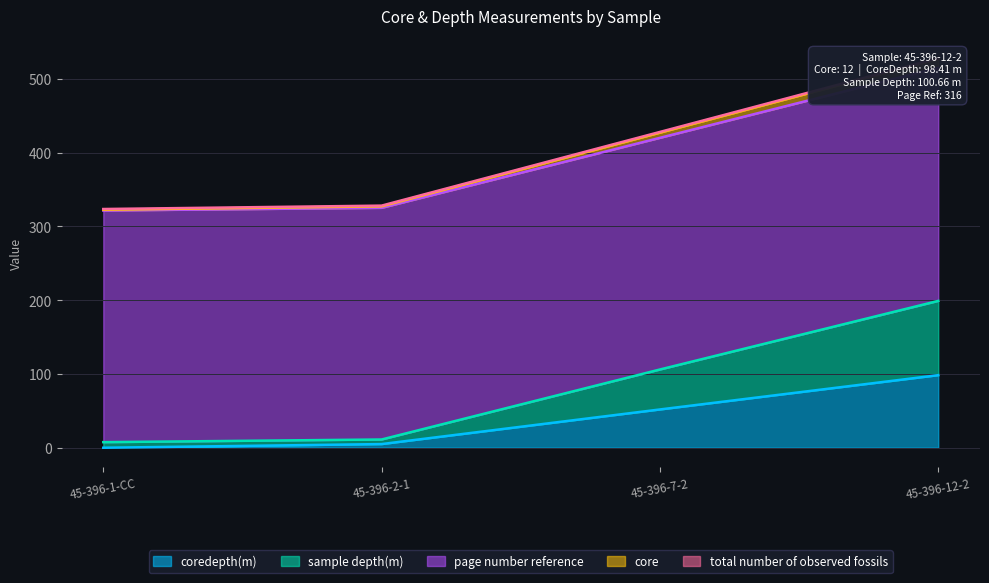

True or false: coredepth(m) has more than 0 interior local peaks.

False